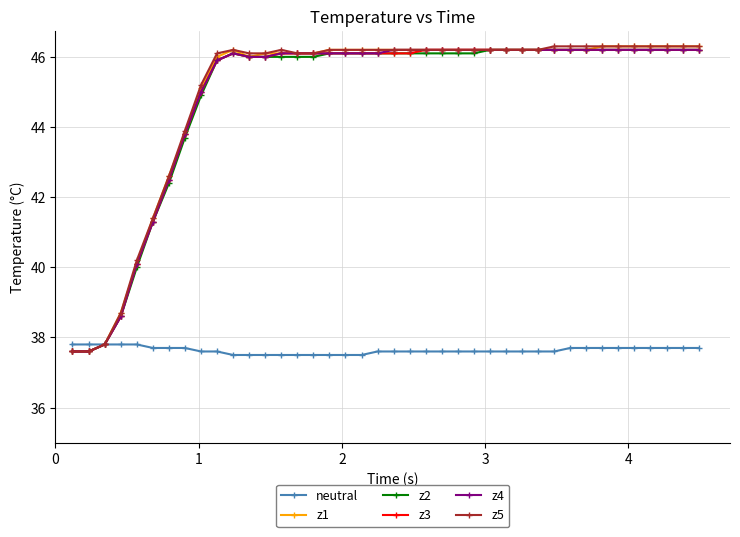

At how many categories does at least one series exceed 37?

40